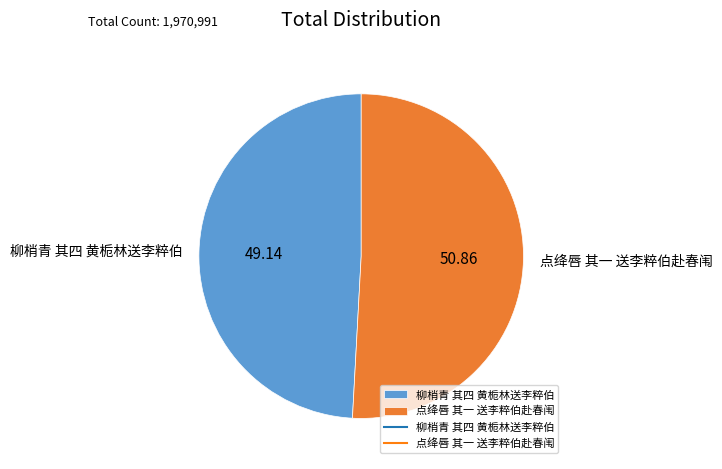

True or false: 点绛唇 其一 送李粹伯赴春闱 accounts for 63% of the total.

False